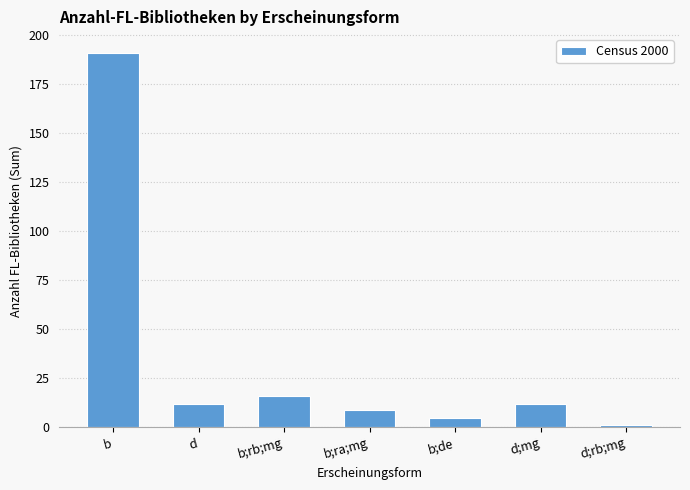

The value at b;ra;mg is 9. True or false?

True